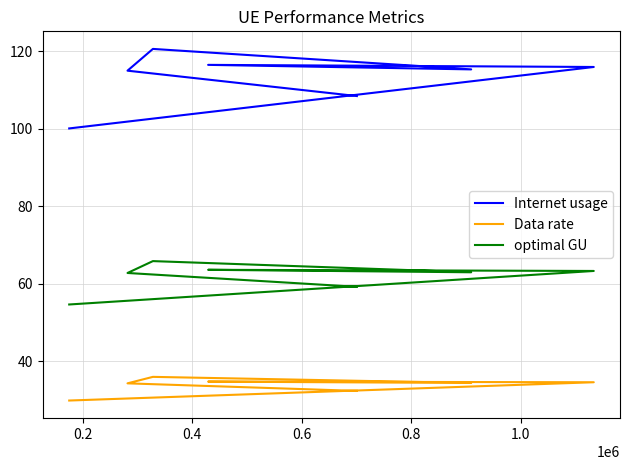

What is the greatest value displayed?

120.6